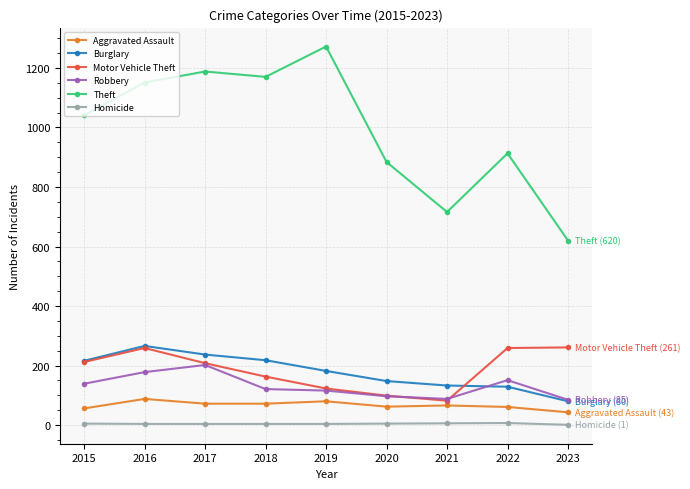

What are all the series names shown in the legend?

Aggravated Assault, Burglary, Motor Vehicle Theft, Robbery, Theft, Homicide